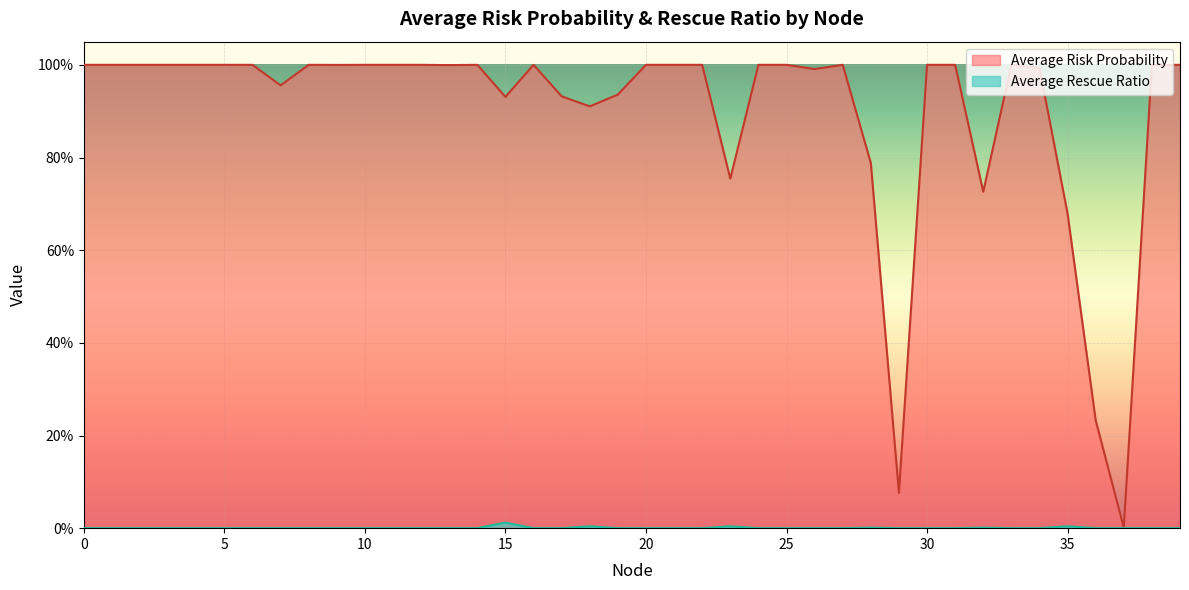

Rank the series at 8 from highest to lowest value.

Average Risk Probability, Average Rescue Ratio